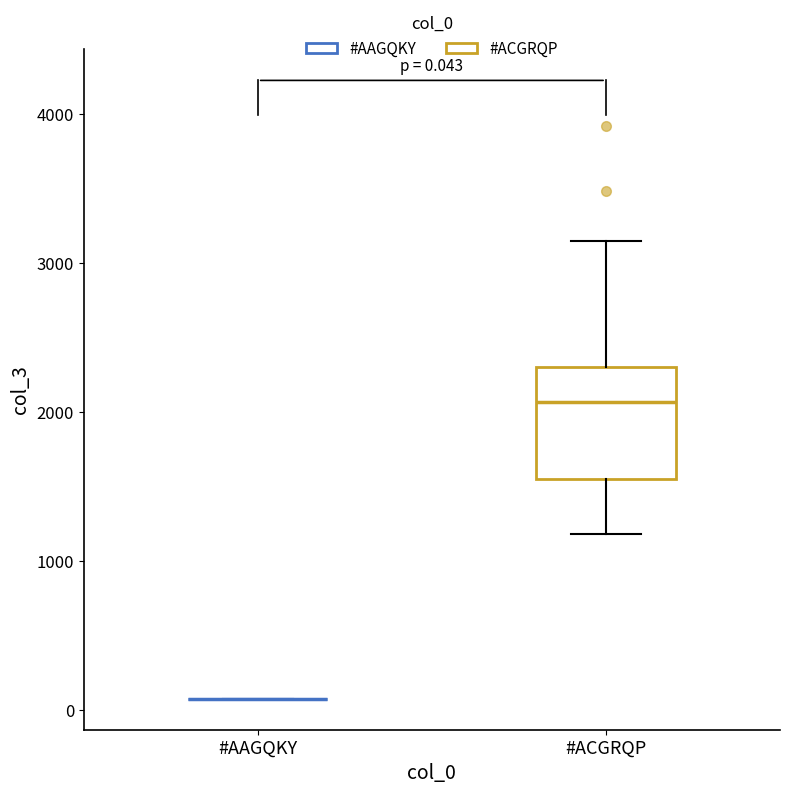

Which box is the tallest, from its lower edge to its upper edge?

#ACGRQP